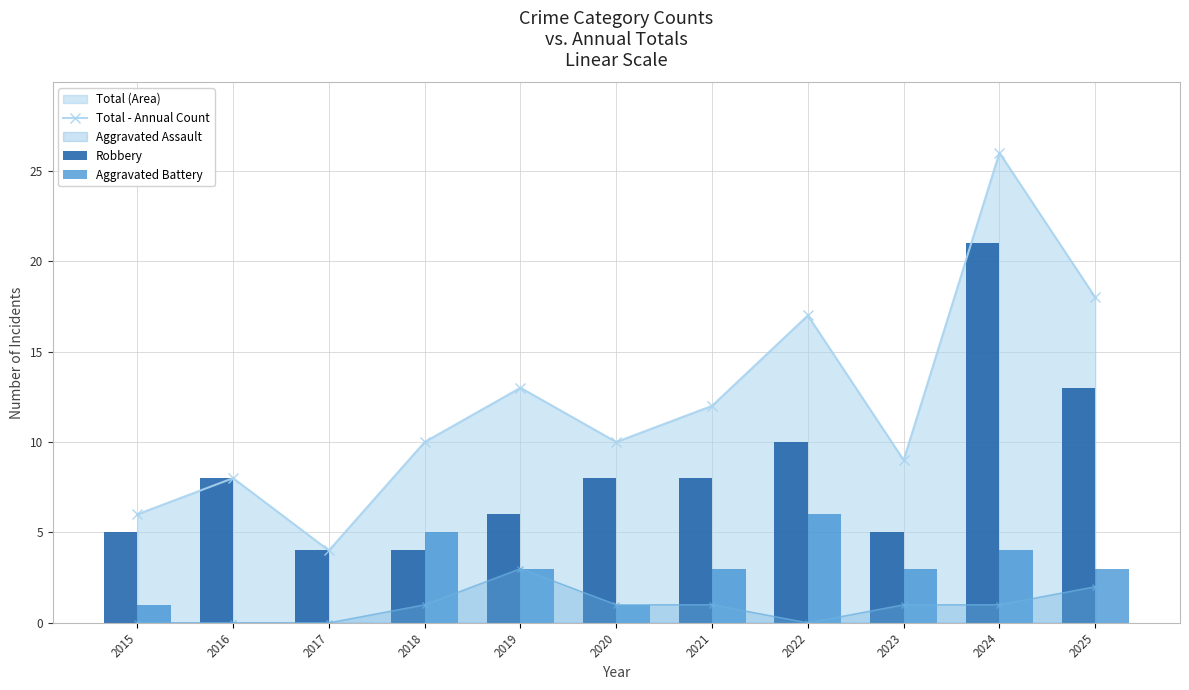

The value of Robbery at 2025 is 8. True or false?

False